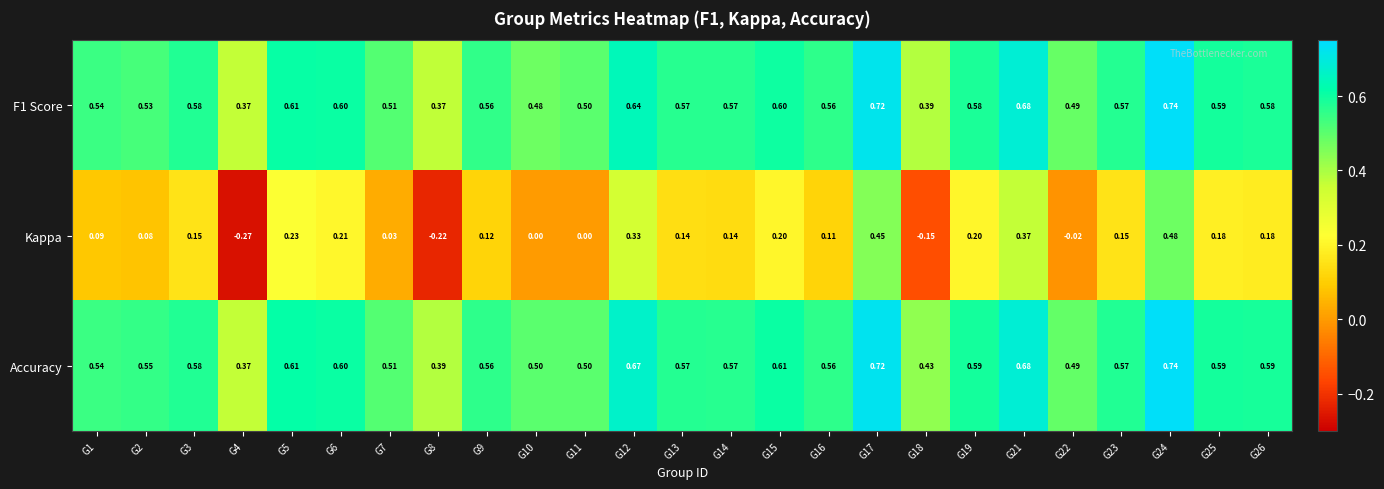

Which series has the widest spread of values?

Kappa